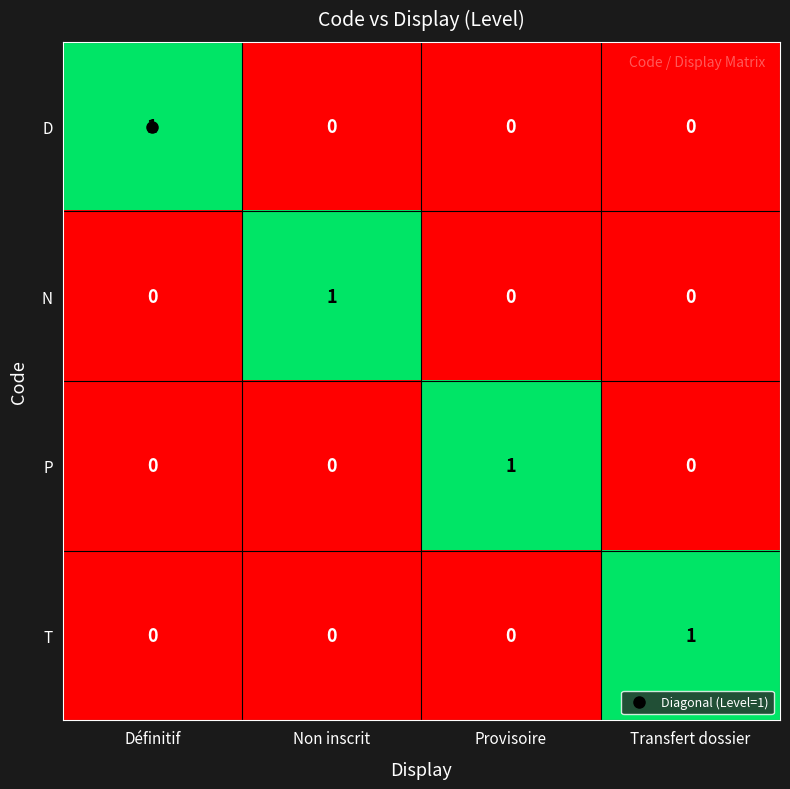

At how many categories does at least one series exceed 0?

4